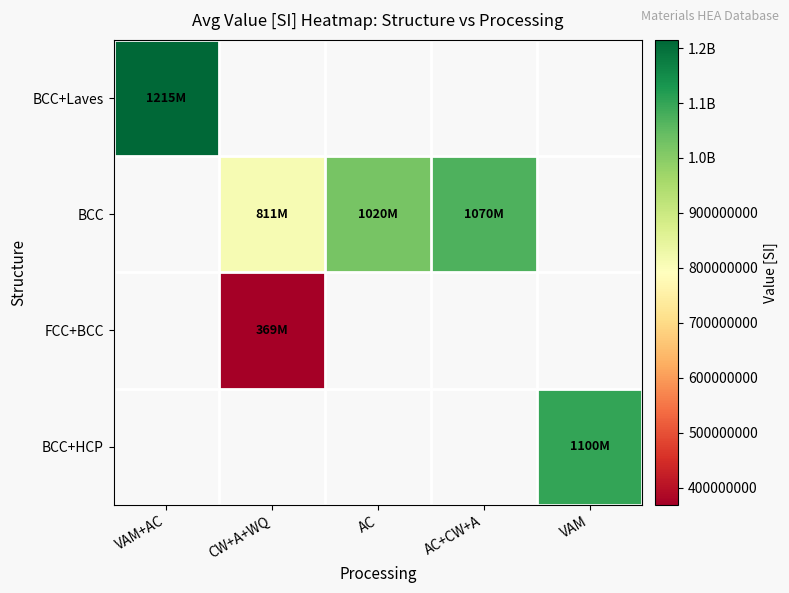

How many categories are shown in the chart?

5